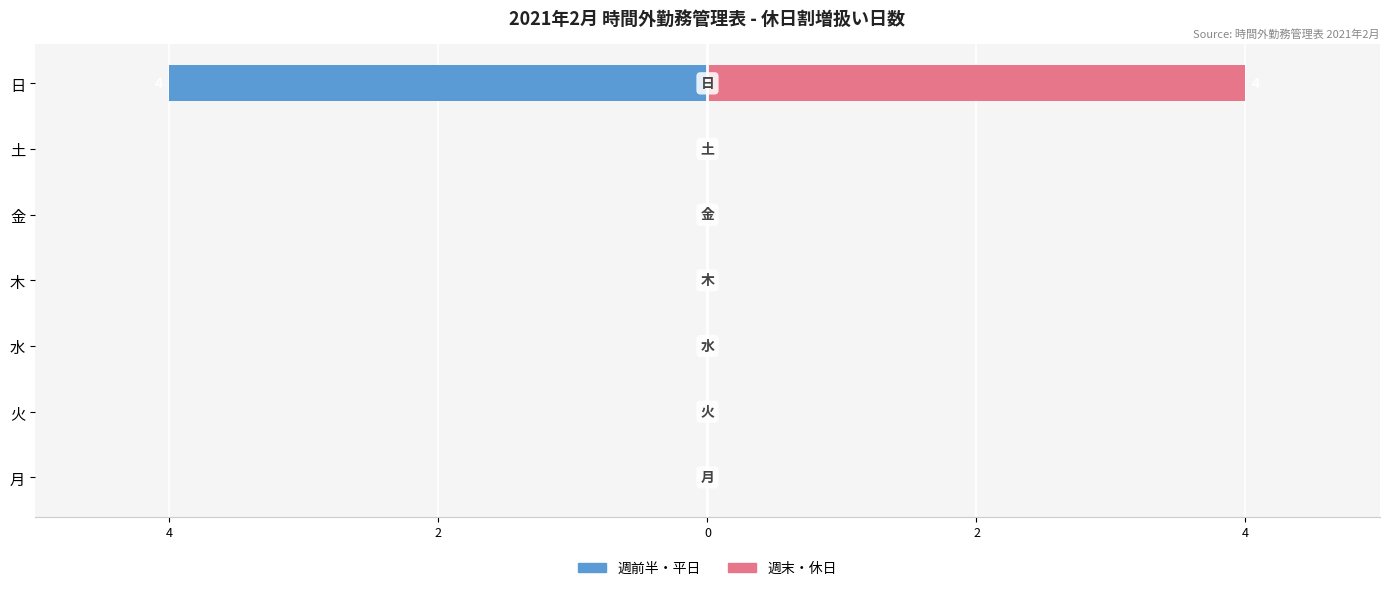

Rank the series by their maximum value, from lowest to highest.

休日割増扱い (左), 休日割増扱い (右)